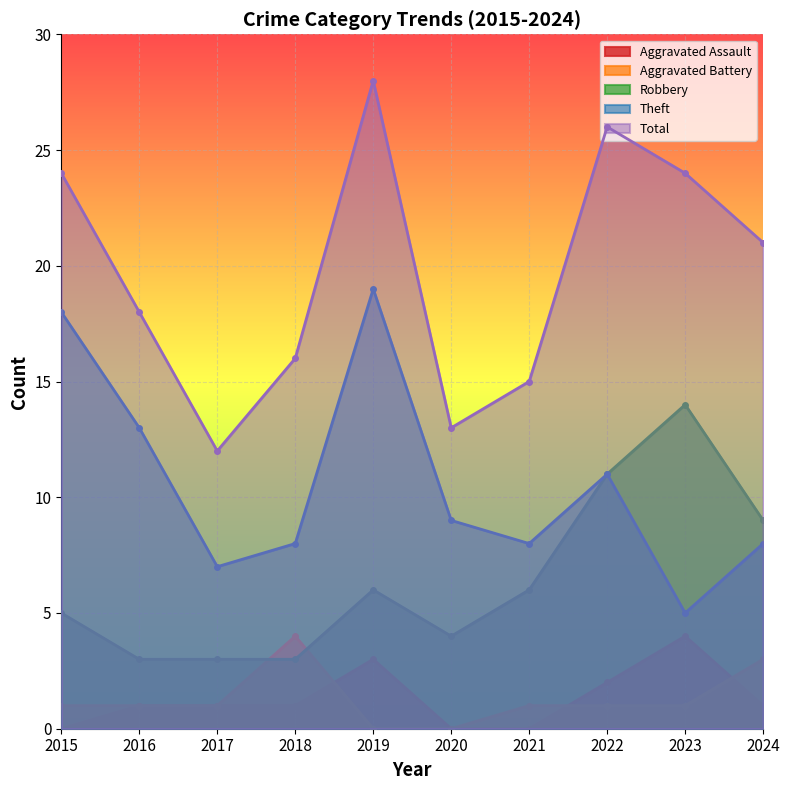

The value of Total at 2019 is 49. True or false?

False